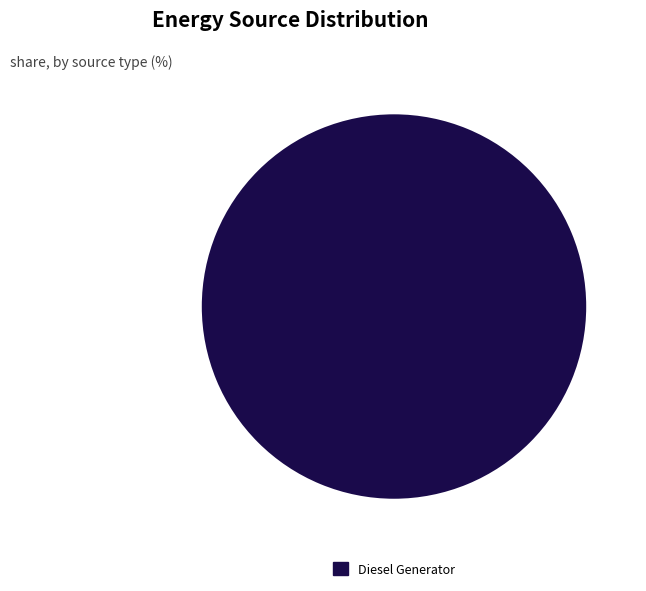

Rank the categories by value from lowest to highest.

Diesel Generator